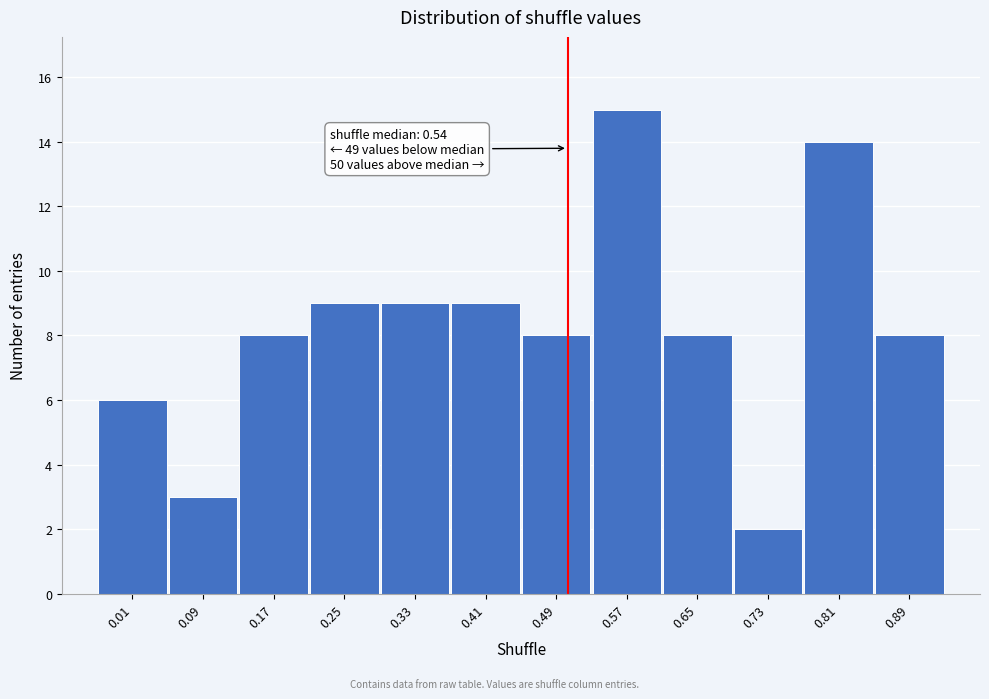

Reading right to left, list all the values displayed in this chart.

8	14	2	8	15	8	9	9	9	8	3	6